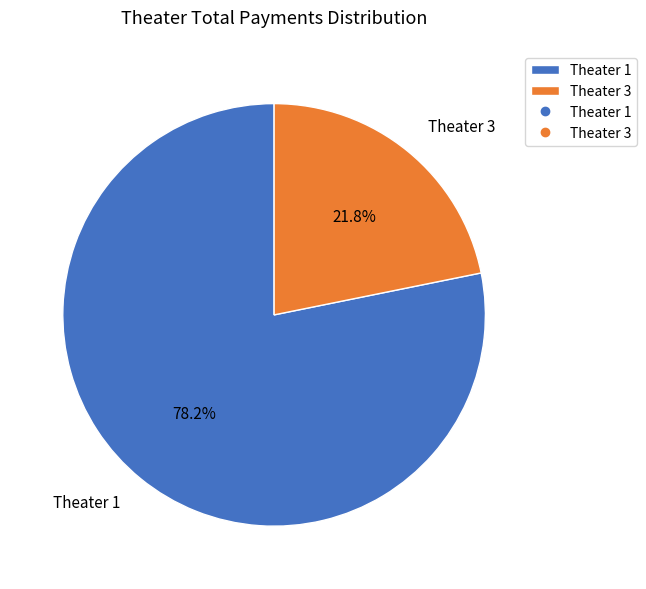

The Theater 3 slice represents 22% of the pie. True or false?

True